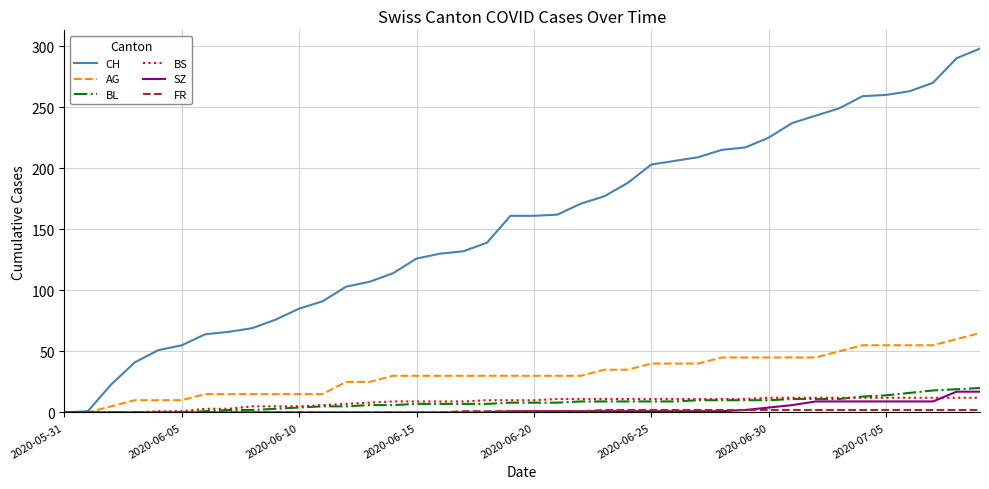

What is the greatest value displayed?

298